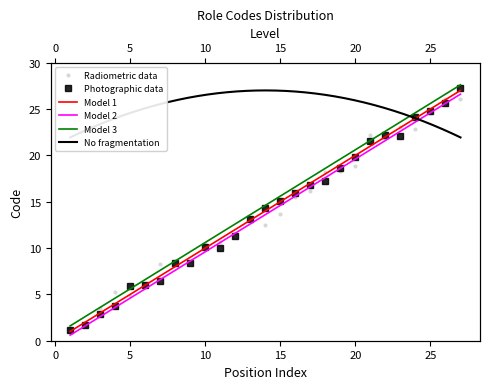

Where does the data first go above 14?

15